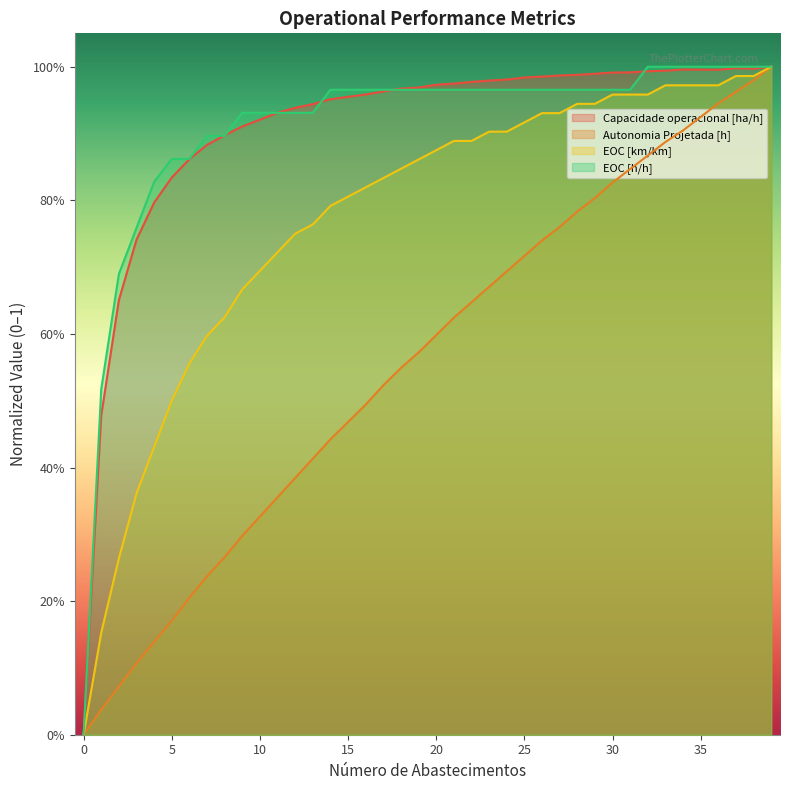

What is the sum of the Capacidade operacional [ha/h] values at 23 and 18?

1.9